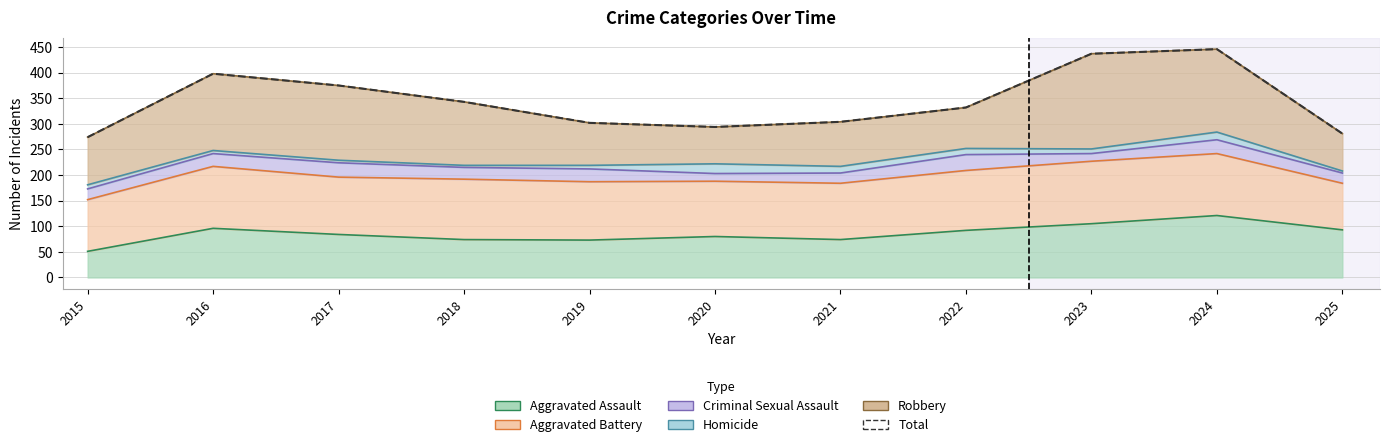

How many points are lower than both their immediate neighbors (excluding endpoints)?

1